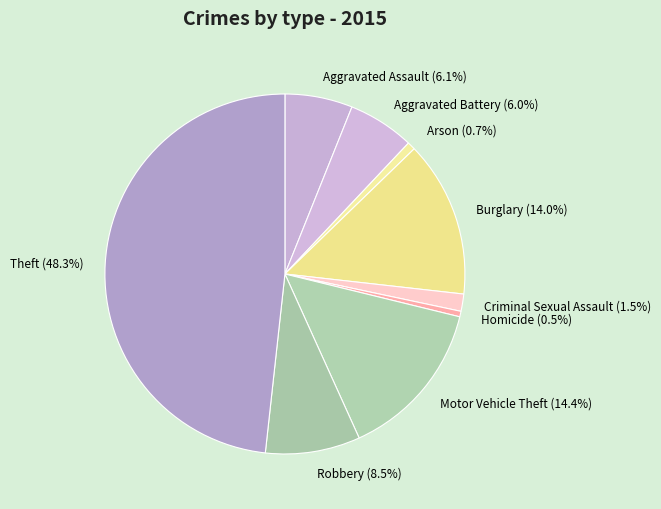

To the nearest percent, what is the difference between the largest and smallest slice percentages?

48%